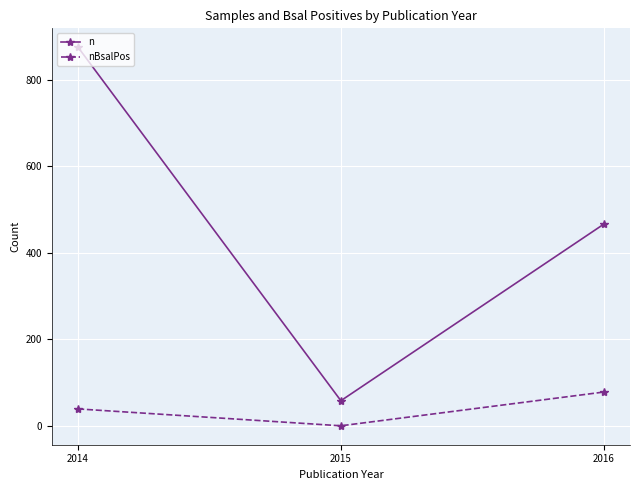

What is the difference between the n values at 2016 and 2014?

409